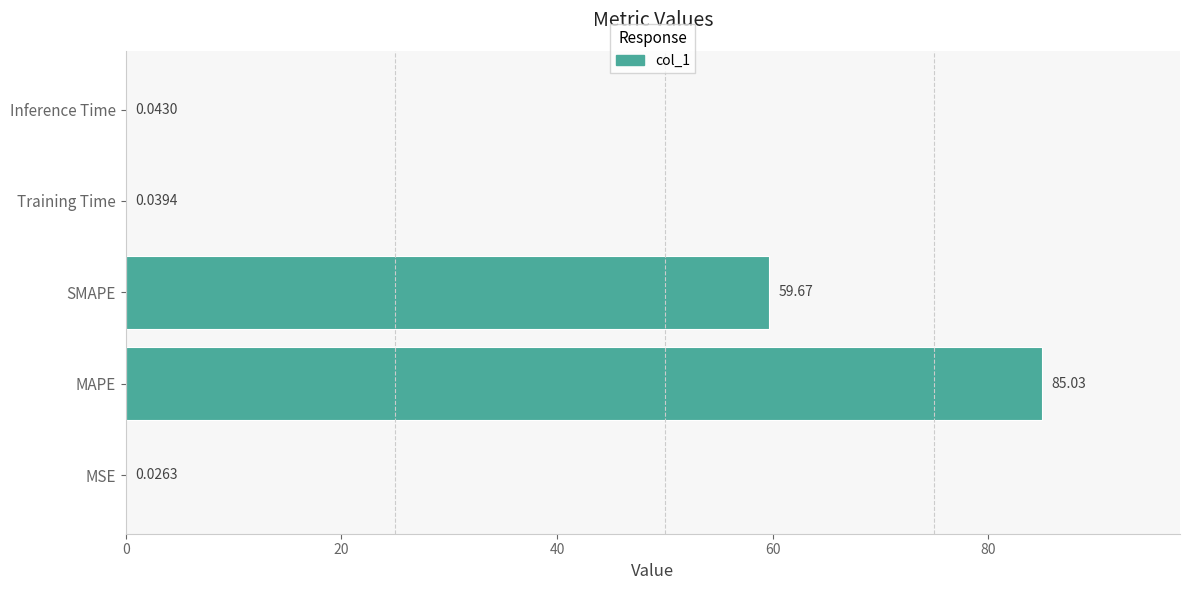

Which has a higher value, MSE or MAPE?

MAPE